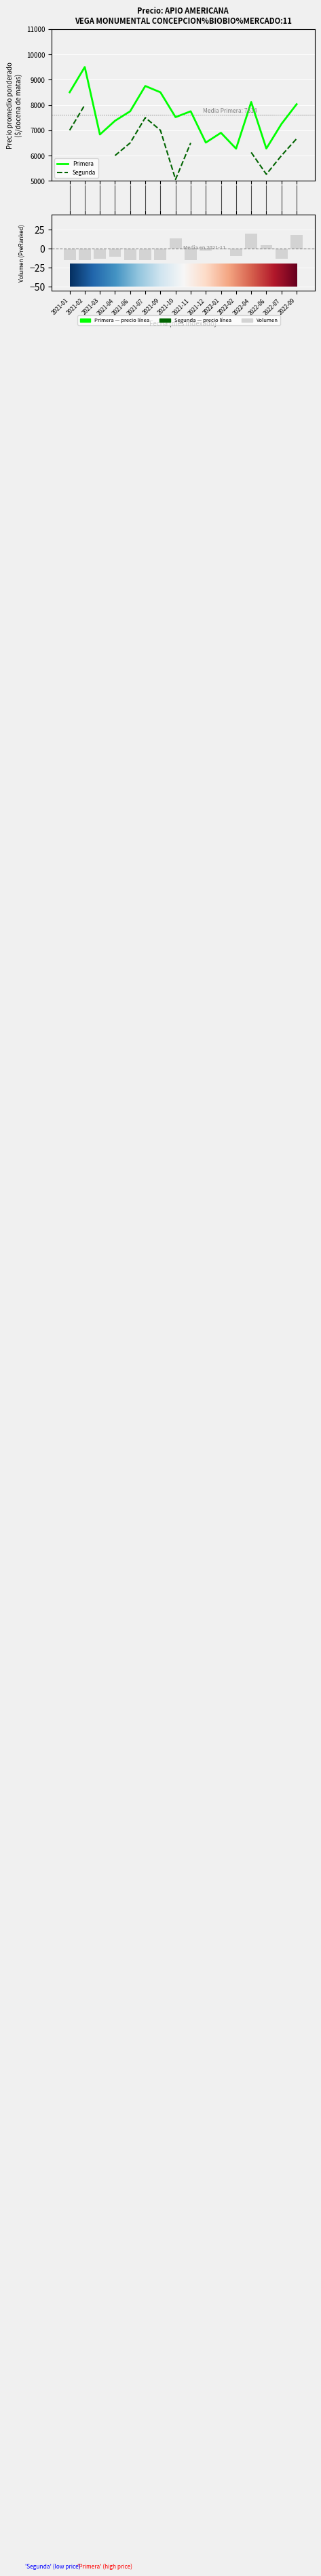

Count the number of categories in the chart.

16